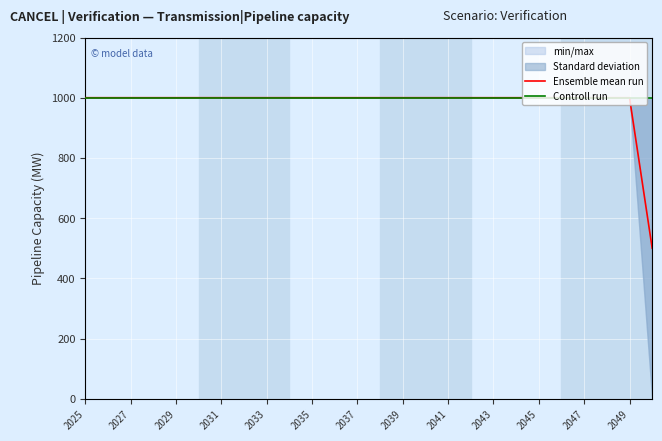

True or false: Ensemble mean run has more than 1 interior local peaks.

False